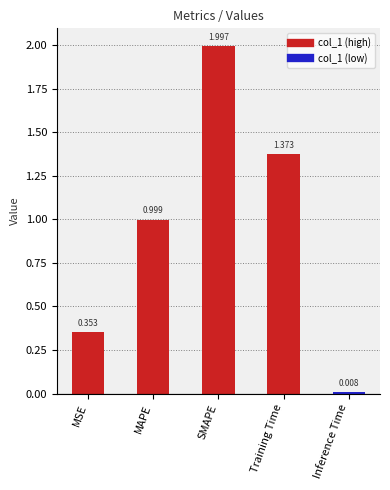

At which label is the value closest to 1?

MAPE